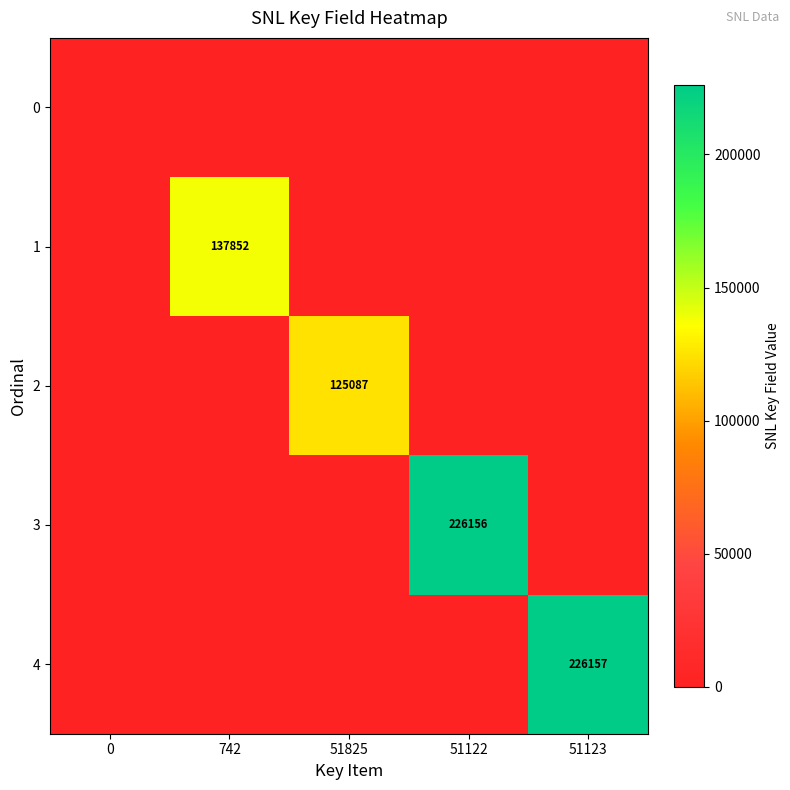

Is the value of row_4 at 742 greater than the value of row_3 at 0?

No